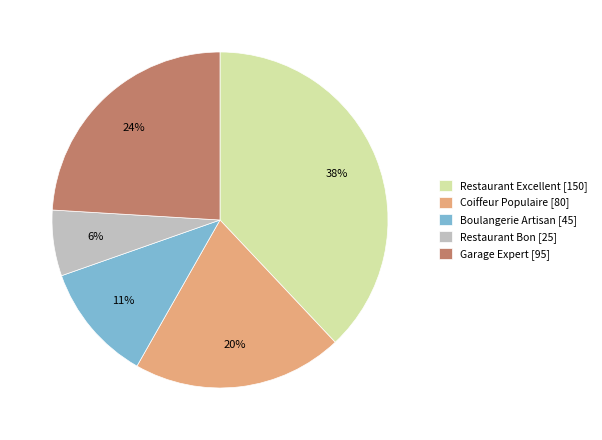

Count the number of slices in the pie.

5